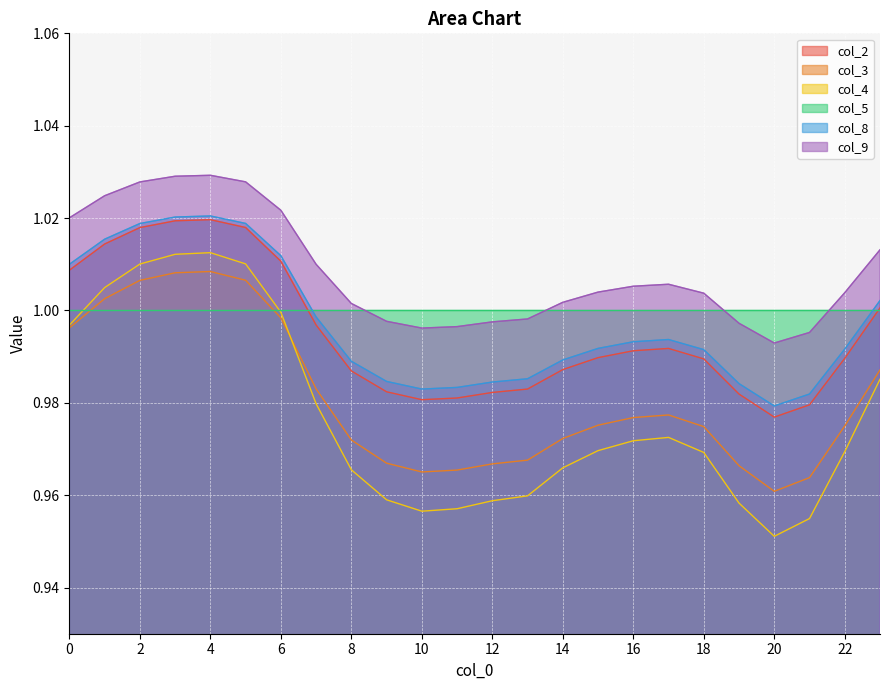

Which series has the widest spread of values?

col_4